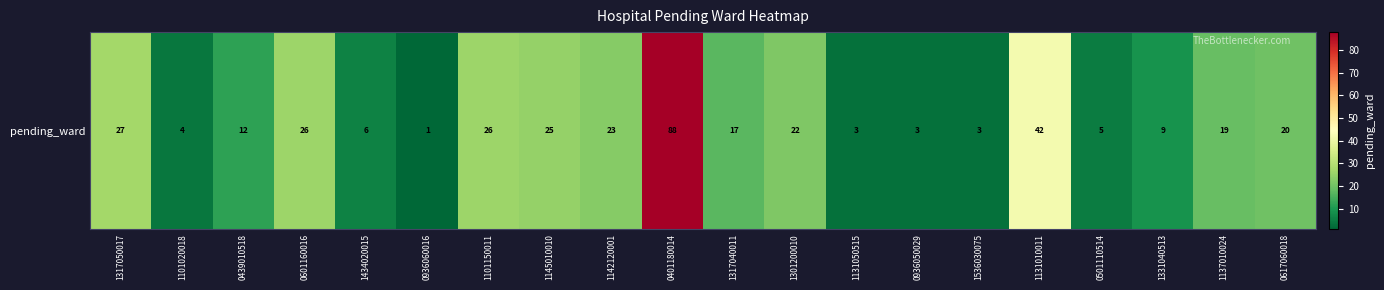

Rank the categories by value from lowest to highest.

0936060016, 1131050515, 0936050029, 1536030075, 1101020018, 0501110514, 1434020015, 1331040513, 0439010518, 1317040011, 1137010024, 0617060018, 1301200010, 1142120001, 1145010010, 0601160016, 1101150011, 1317050017, 1131010011, 0401180014